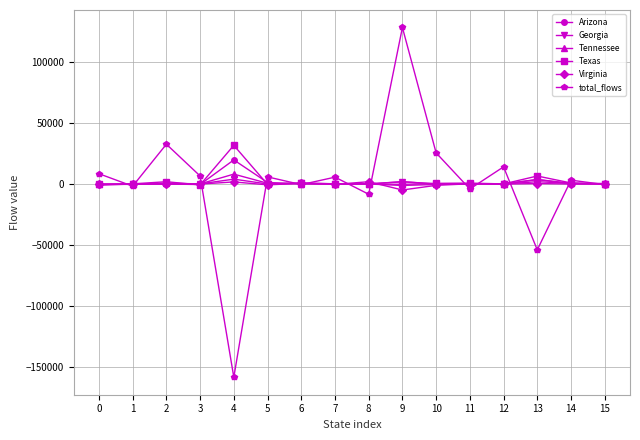

At which category is the sum across all series the highest?

9